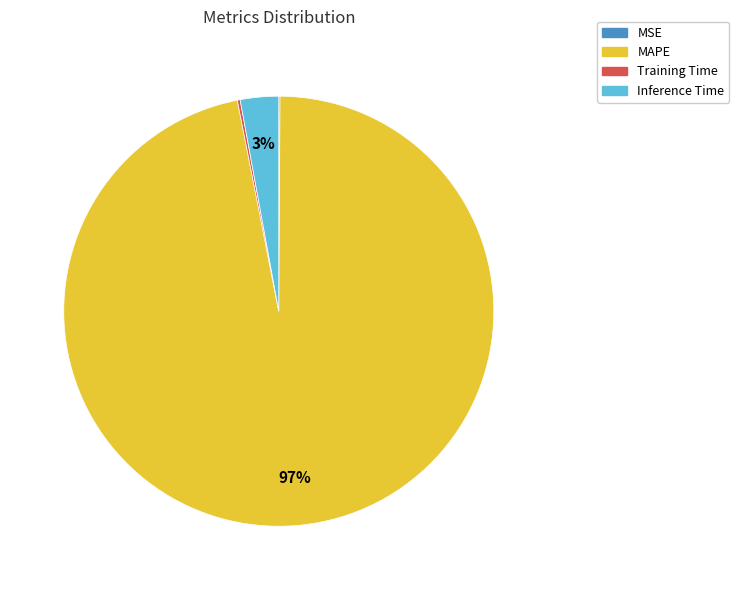

What is the largest slice in the pie chart?

MAPE